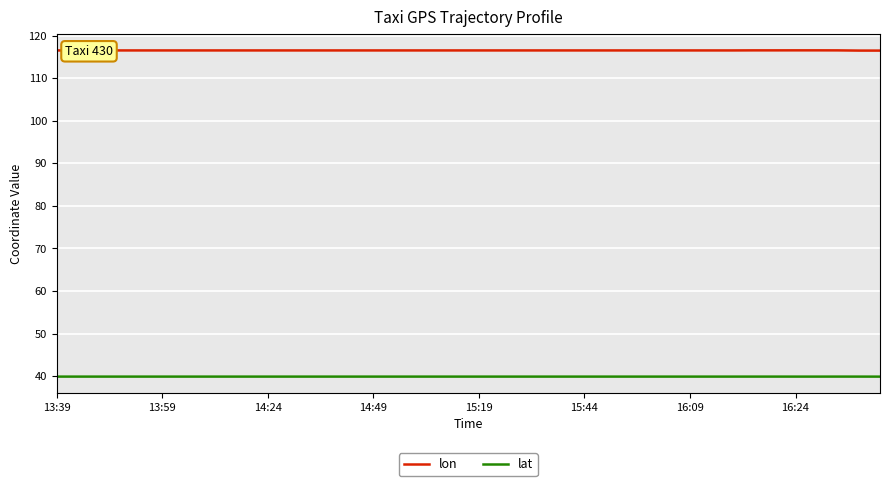

Which series has the largest total across all categories?

lon